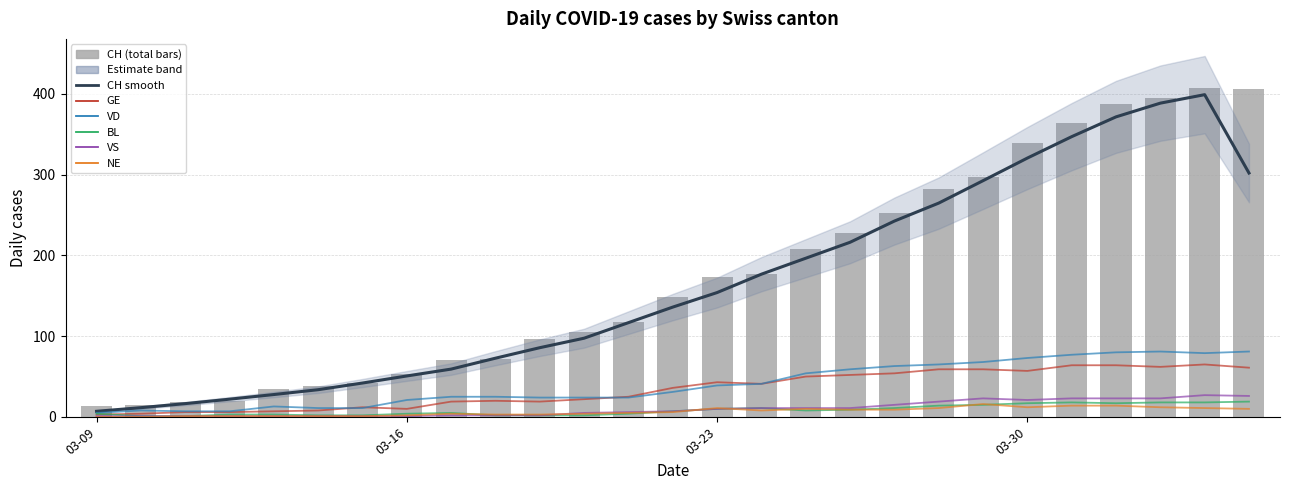

At 03-09, list the series in order from smallest to largest.

NE, VS, GE, BL, VD, CH